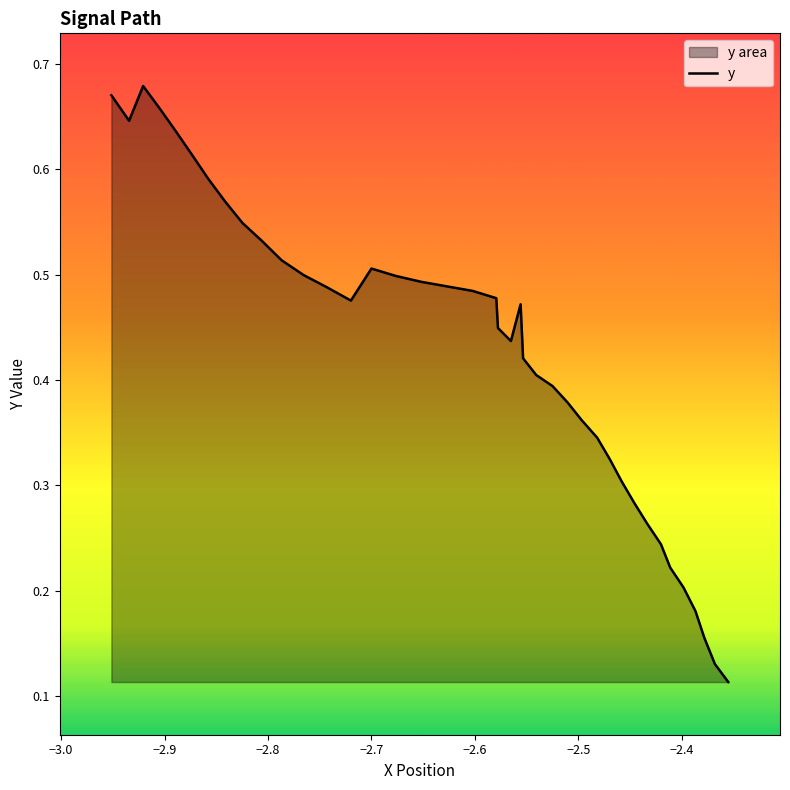

How many interior local peaks (higher than both neighbors) does the data have?

3